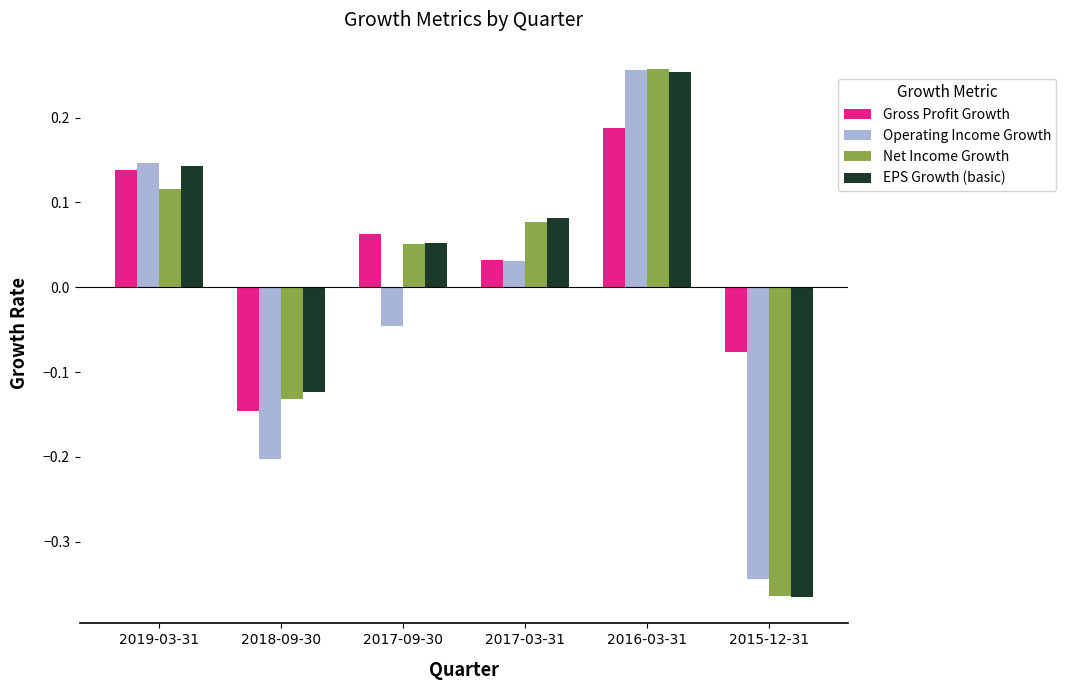

Which series has the largest total across all categories?

Gross Profit Growth